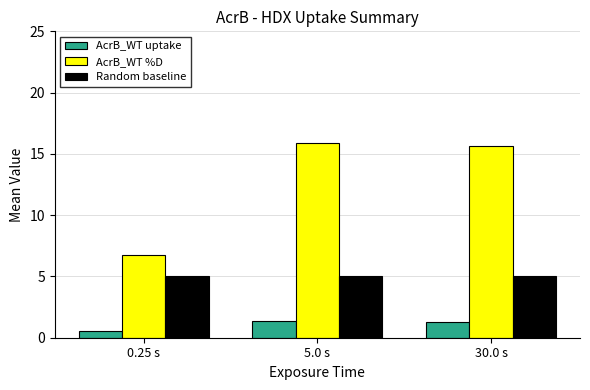

Are the bars horizontal?

No